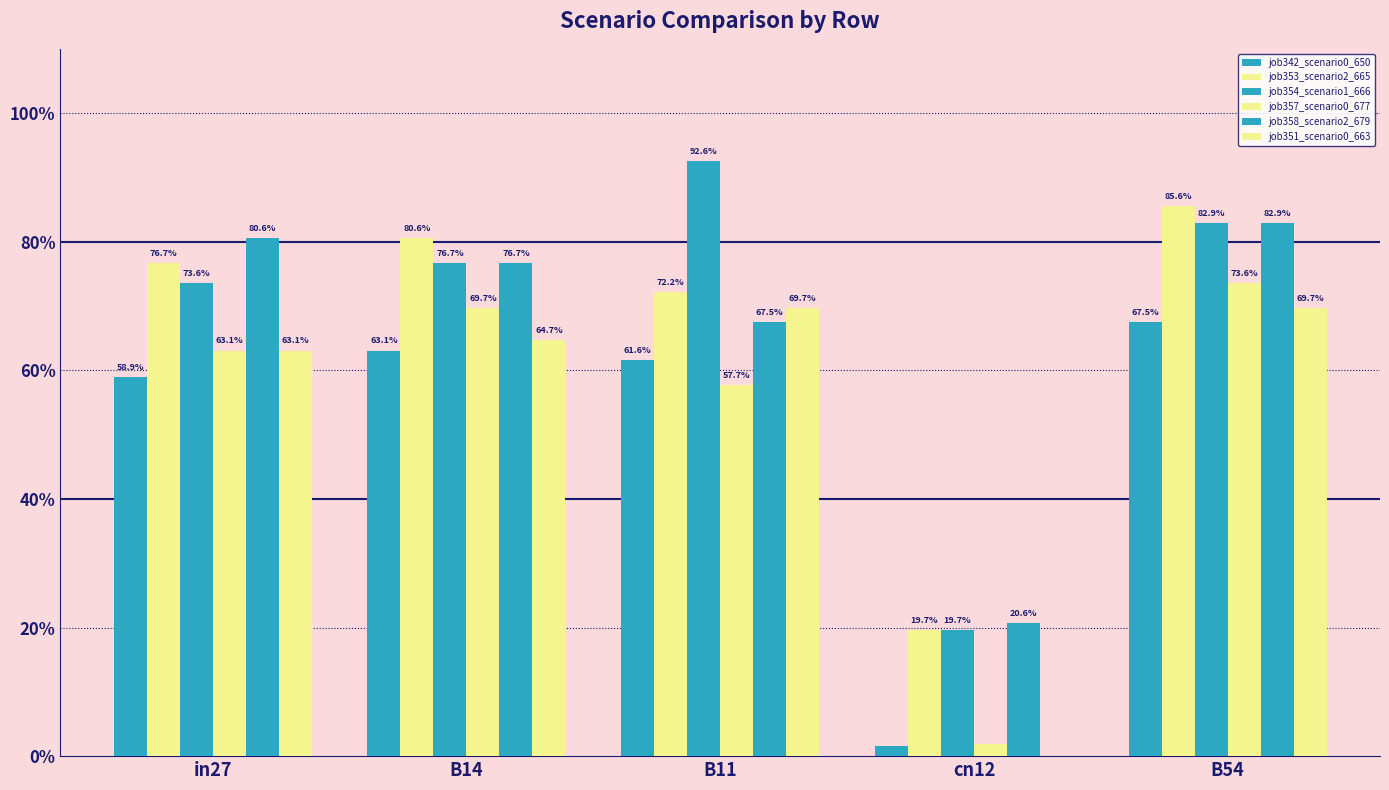

What is the difference between the job353_scenario2_665 values at in27 and cn12?

0.6